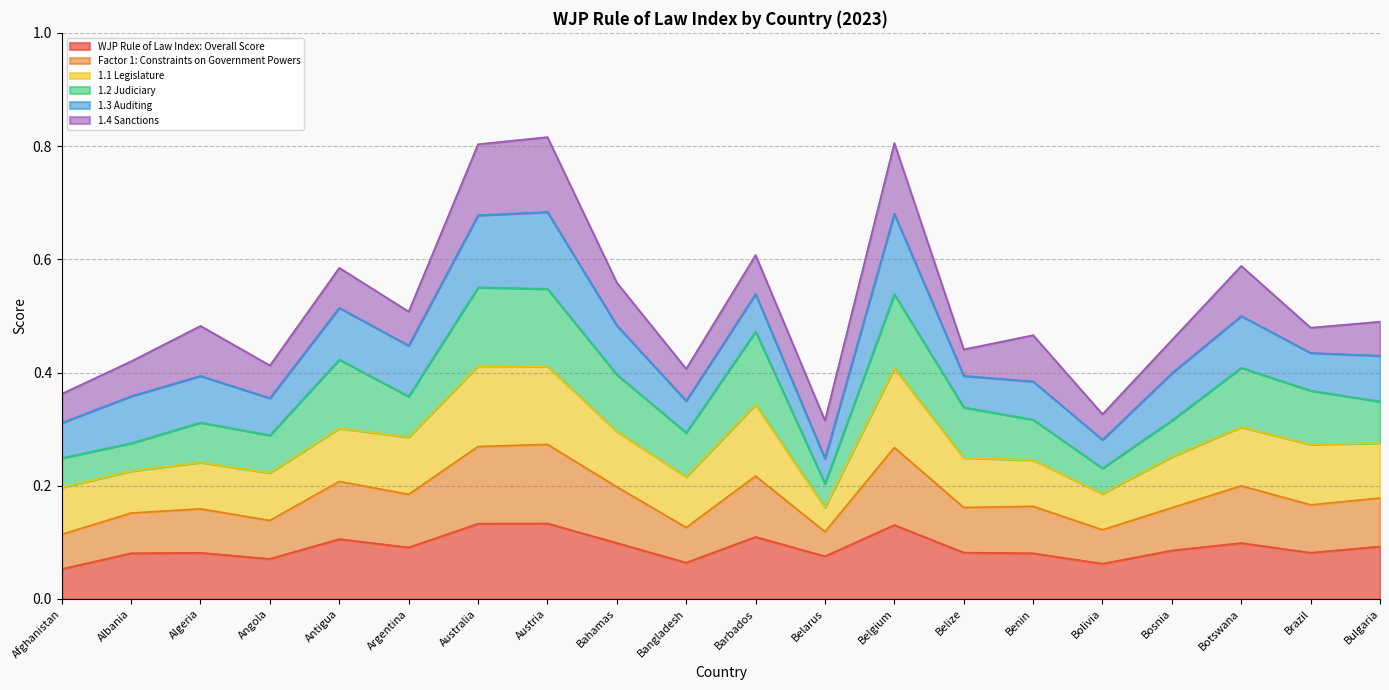

How many lines are shown in the chart?

6